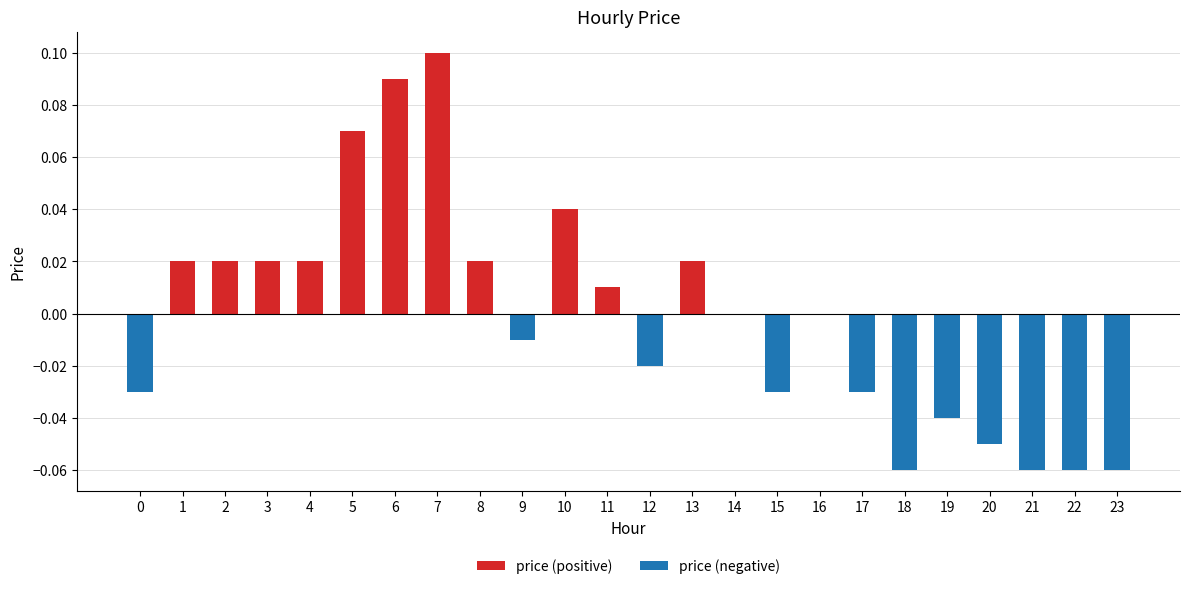

Reading left to right, list all the values displayed in this chart.

price (positive): 0=0.0	1=0.0	2=0.0	3=0.0	4=0.0	5=0.1	6=0.1	7=0.1	8=0.0	9=0.0	10=0.0	11=0.0	12=0.0	13=0.0	14=0.0	15=0.0	16=0.0	17=0.0	18=0.0	19=0.0	20=0.0	21=0.0	22=0.0	23=0.0
price (negative): 0=-0.0	1=0.0	2=0.0	3=0.0	4=0.0	5=0.0	6=0.0	7=0.0	8=0.0	9=-0.0	10=0.0	11=0.0	12=-0.0	13=0.0	14=0.0	15=-0.0	16=0.0	17=-0.0	18=-0.1	19=-0.0	20=-0.1	21=-0.1	22=-0.1	23=-0.1